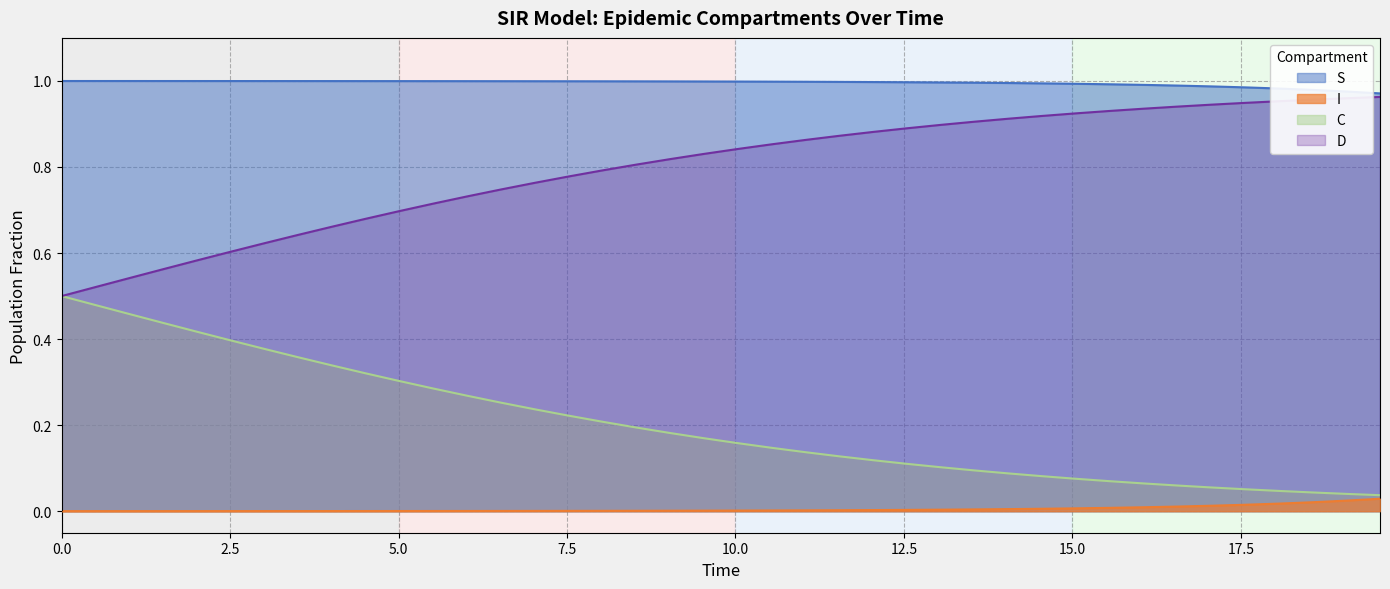

Rank the series by their average value, from highest to lowest.

S, D, C, I